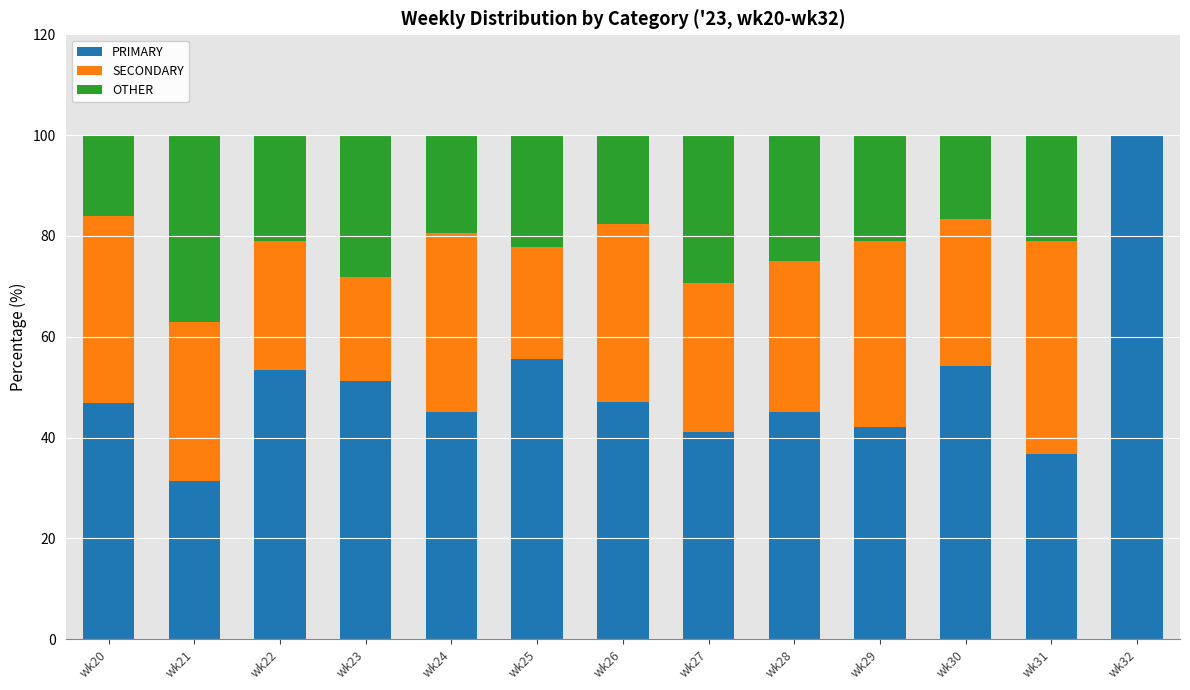

What is the highest value of the PRIMARY series?

100.0